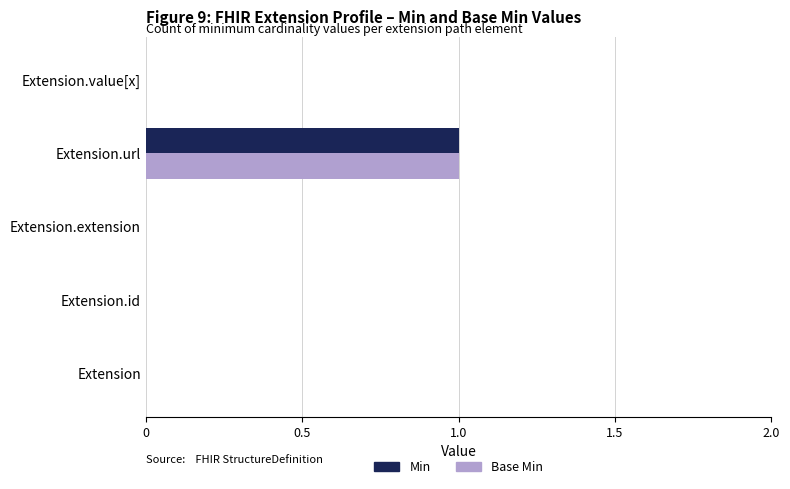

Which label corresponds to the largest value in the chart?

Extension.url